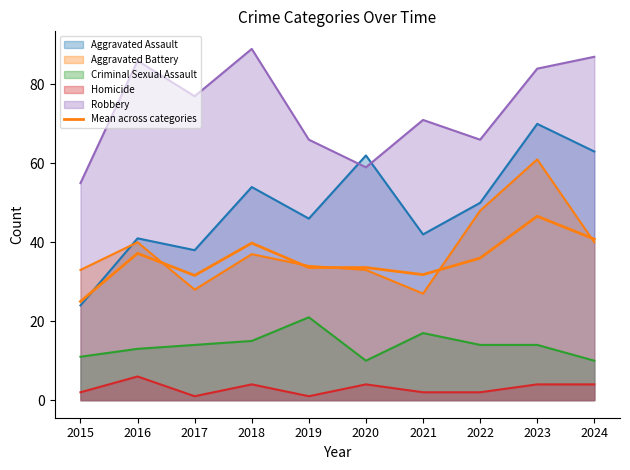

Read the value at 2019.

33.6